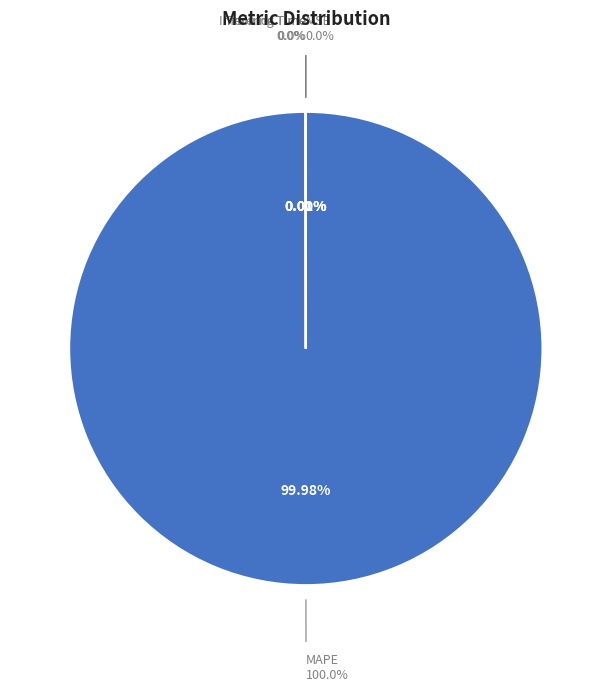

The SMAPE slice represents 0% of the pie. True or false?

True